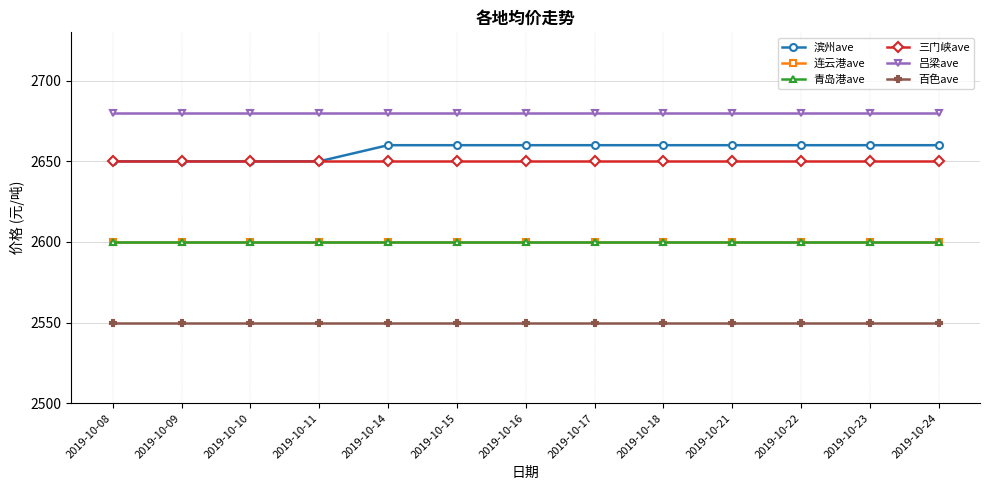

Is the value of 滨州ave at 2019-10-10 greater than the value of 三门峡ave at 2019-10-15?

No